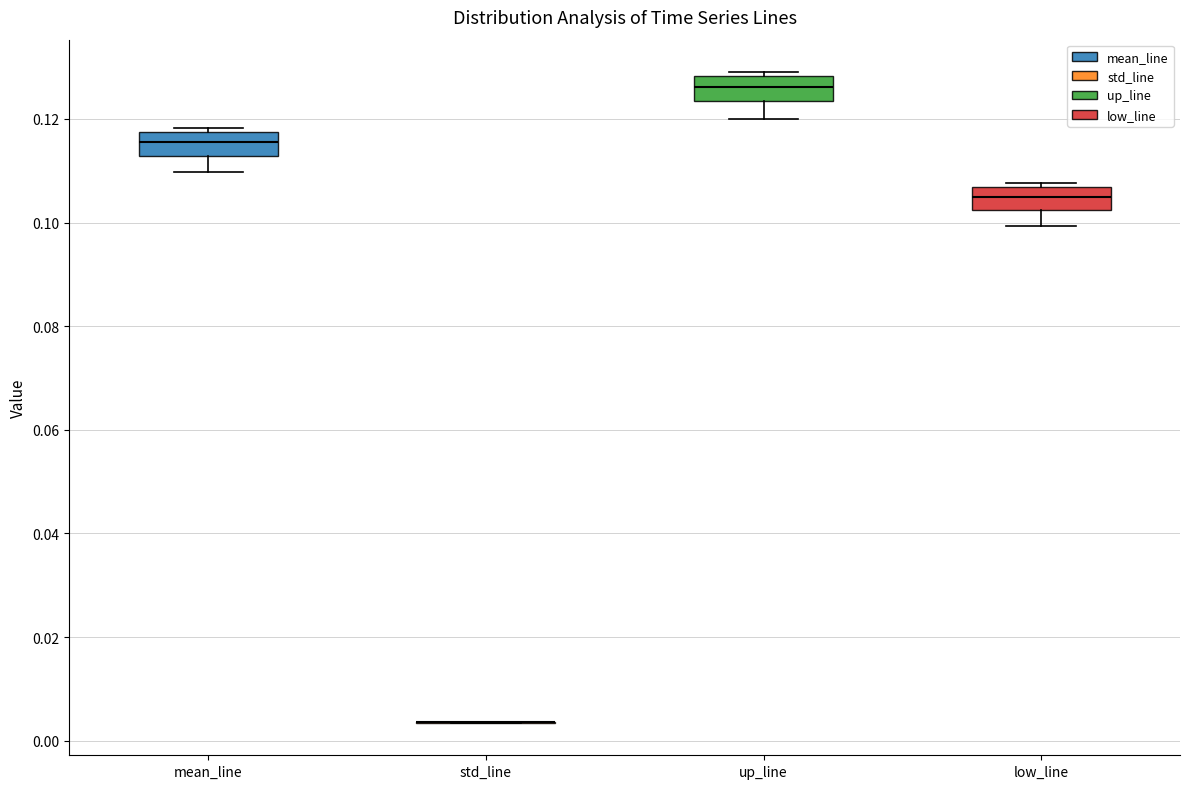

Reading left to right, transcribe this box plot: for each box, give where its median line is, the range the box spans, and where its two whiskers end, as read against the y-axis. The values are not printed on the chart, so give them approximately, as read against the axis.

mean_line: median 0.116, box 0.112 to 0.118, whiskers 0.110 to 0.118 (just above the box's upper edge)
std_line: box collapsed to a line at 0.004, whiskers 0.004 to 0.004
up_line: median 0.126, box 0.124 to 0.128, whiskers 0.120 to 0.130
low_line: median 0.106 (inside the box), box 0.102 to 0.106, whiskers 0.100 to 0.108